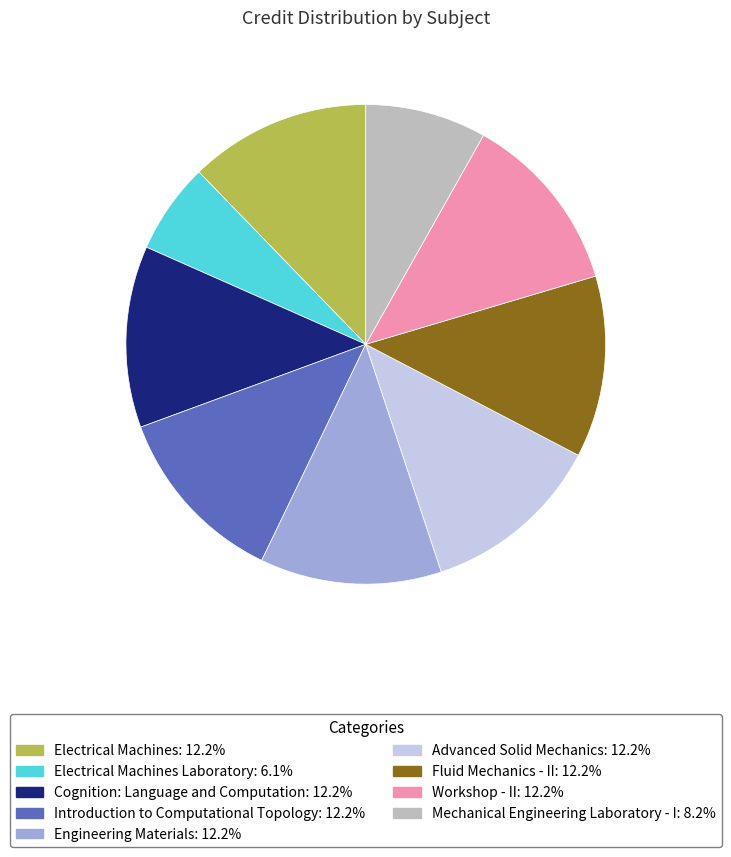

Combined, do Fluid Mechanics - II: 12.2% and Advanced Solid Mechanics: 12.2% account for over 50%?

No